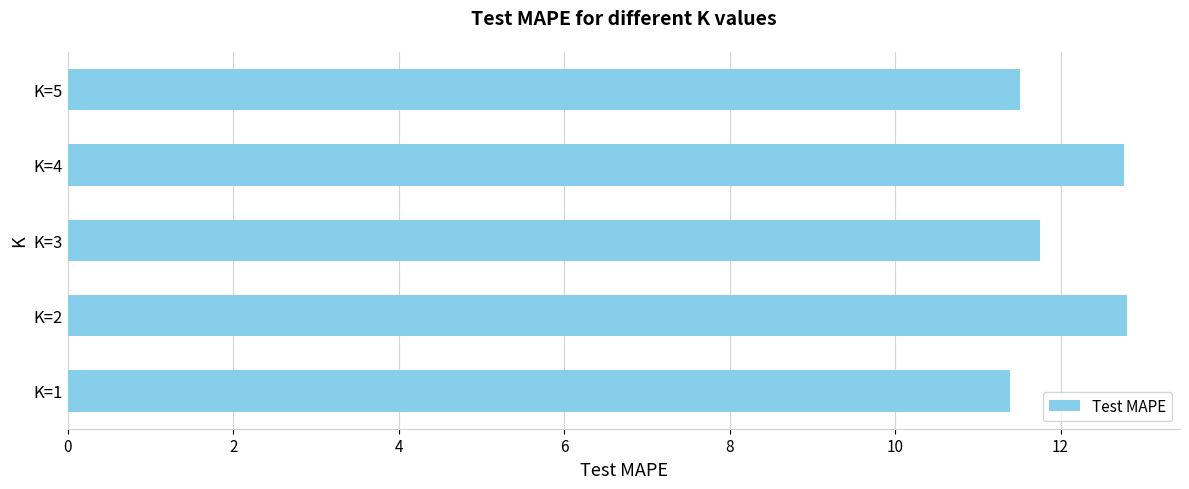

Does the chart contain any negative values?

No